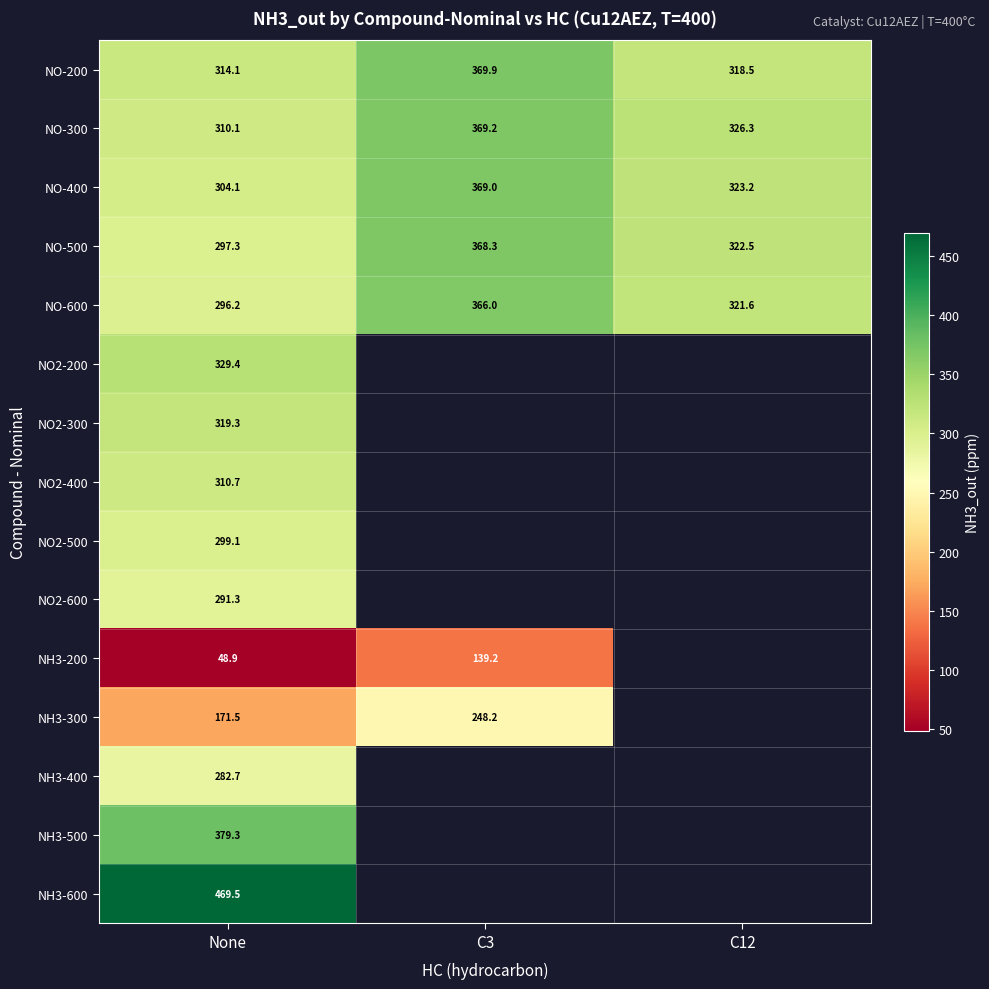

What is the maximum value for NO-200?

369.9